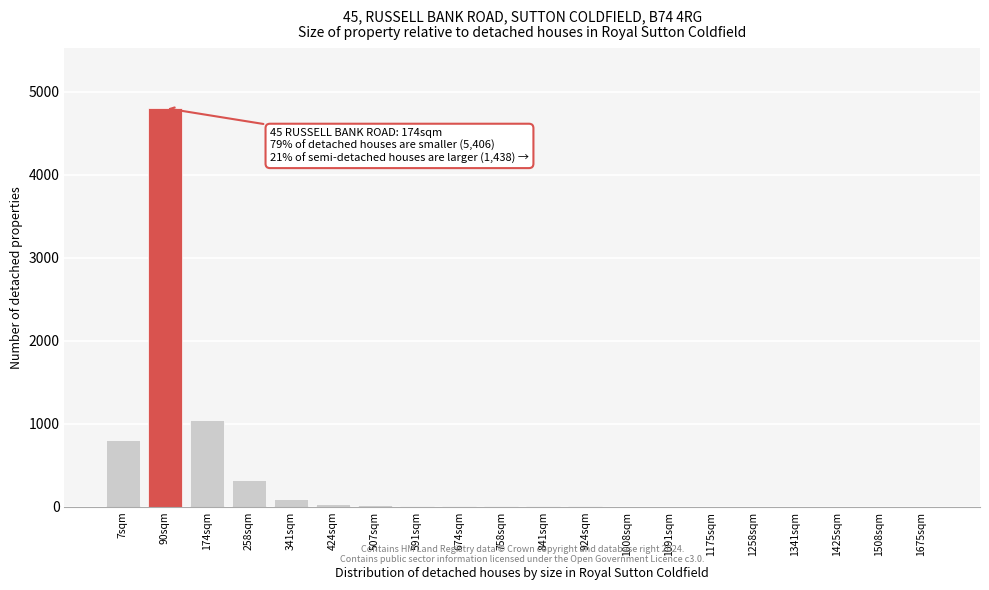

What is the ratio of the value at 258sqm to the value at 174sqm?

0.3